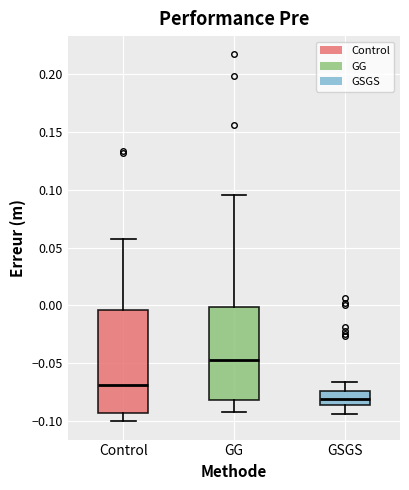

Which box has the lowest median line?

GSGS